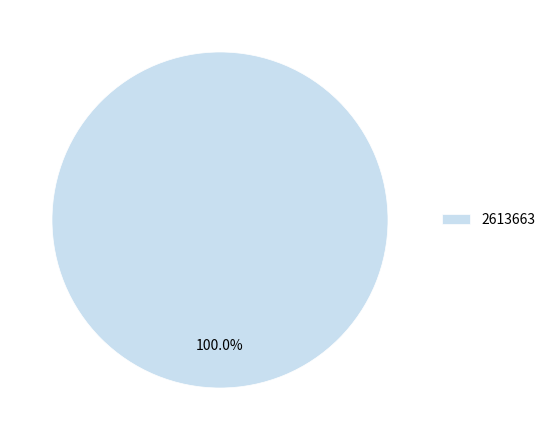

Which category accounts for the majority?

2613663